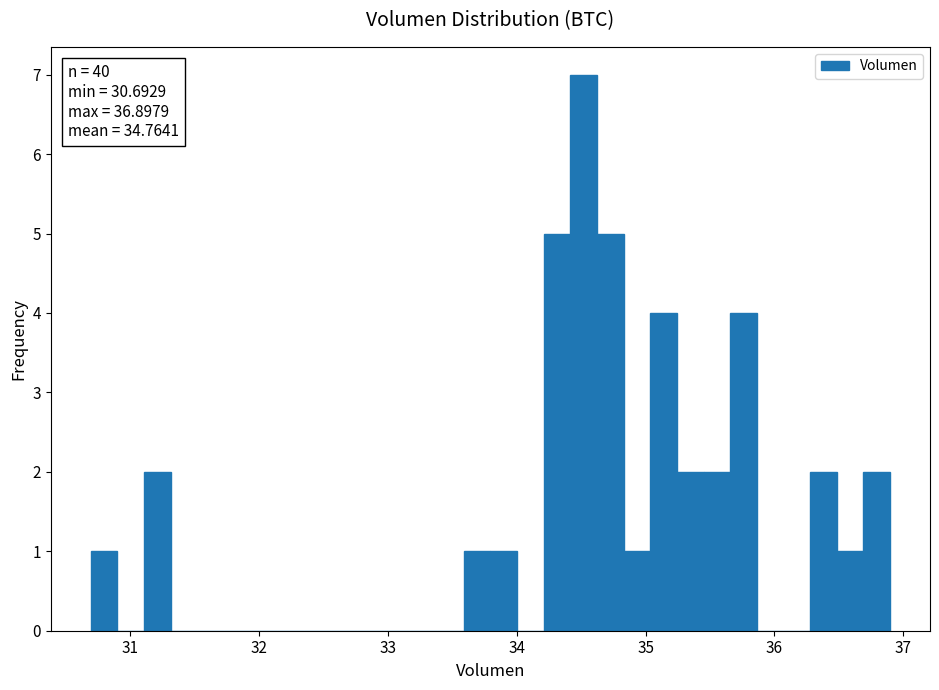

Around what value on the x-axis is the tallest bar? Give the approximate position of its centre, as read against the axis.

34.5